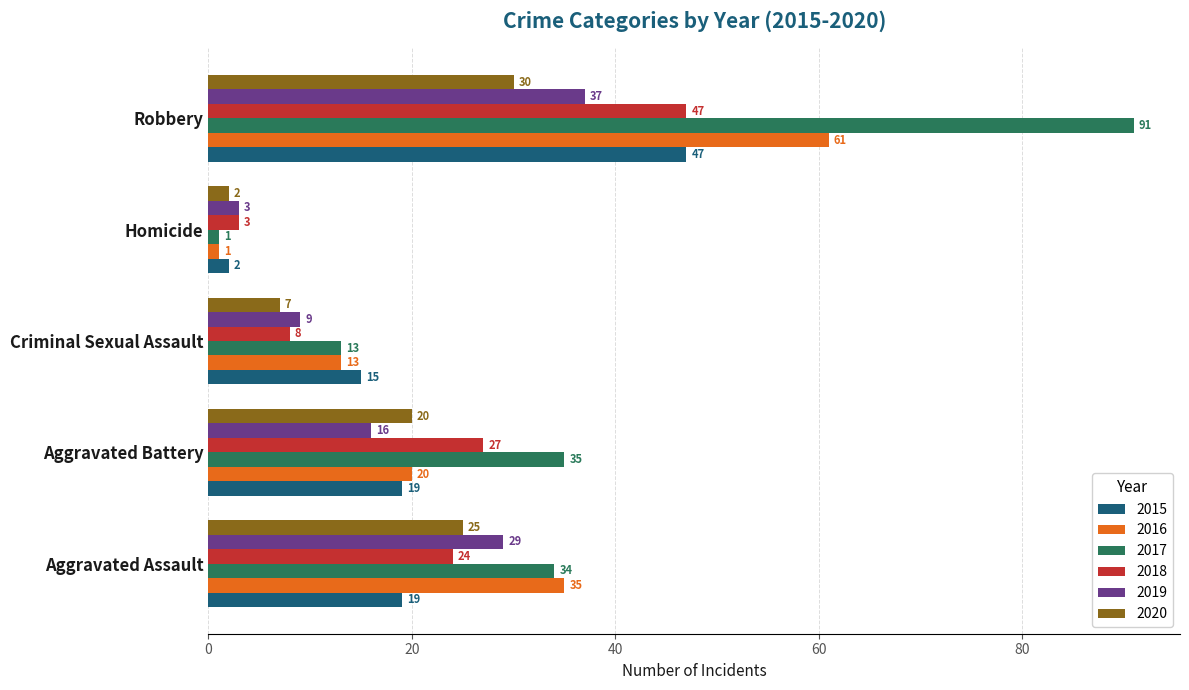

What is the spread (max minus min) of values at Robbery?

61